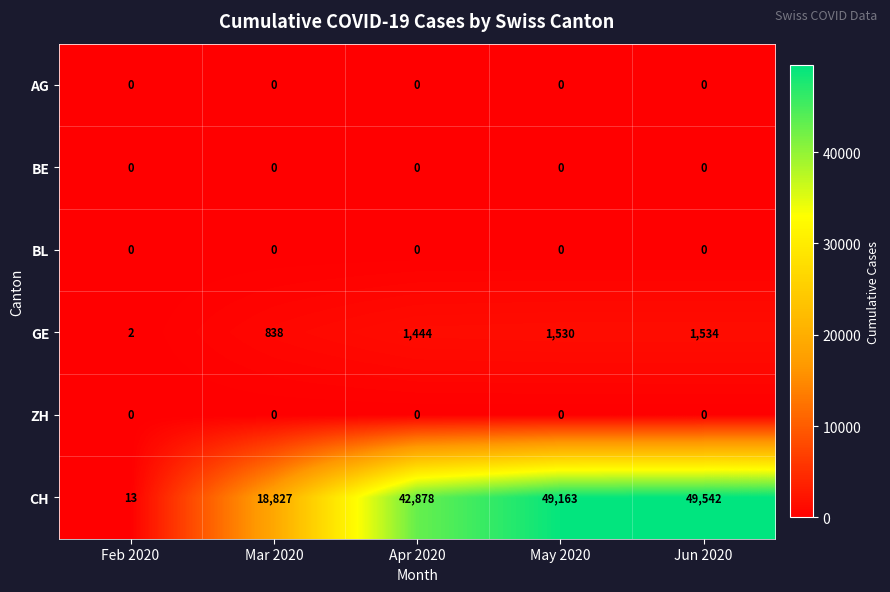

Which label corresponds to the largest value in the chart?

Jun 2020